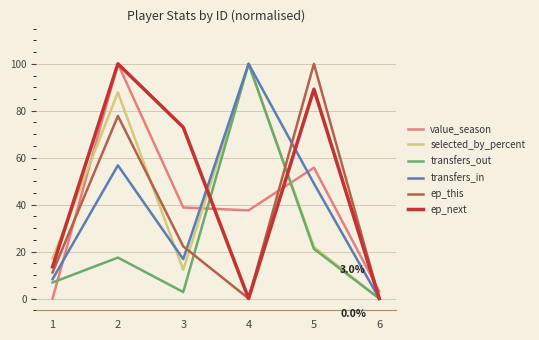

Reading left to right, list all the values displayed in this chart.

value_season: 1=0.0	2=100.0	3=38.8	4=37.6	5=55.8	6=3.0
selected_by_percent: 1=17.1	2=87.8	3=12.2	4=100.0	5=22.0	6=0.0
transfers_out: 1=6.8	2=17.4	3=2.8	4=100.0	5=21.1	6=0.0
transfers_in: 1=8.3	2=56.8	3=16.8	4=100.0	5=49.0	6=0.0
ep_this: 1=11.1	2=77.8	3=22.2	4=0.0	5=100.0	6=0.0
ep_next: 1=13.5	2=100.0	3=73.0	4=0.0	5=89.2	6=0.0